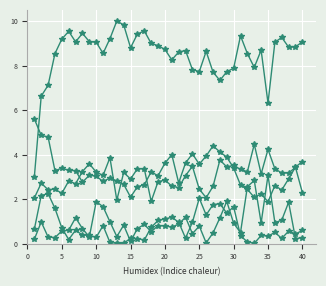

Count the number of categories in the chart.

40